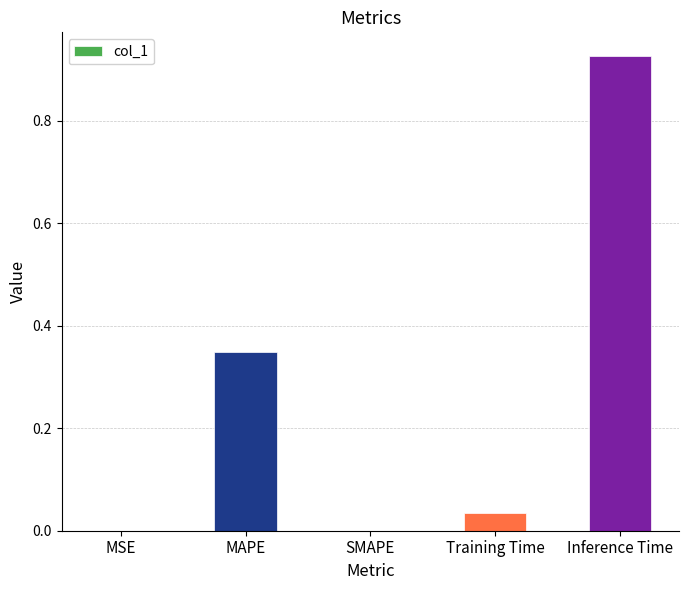

What is the change in value from MAPE to SMAPE?

-0.3